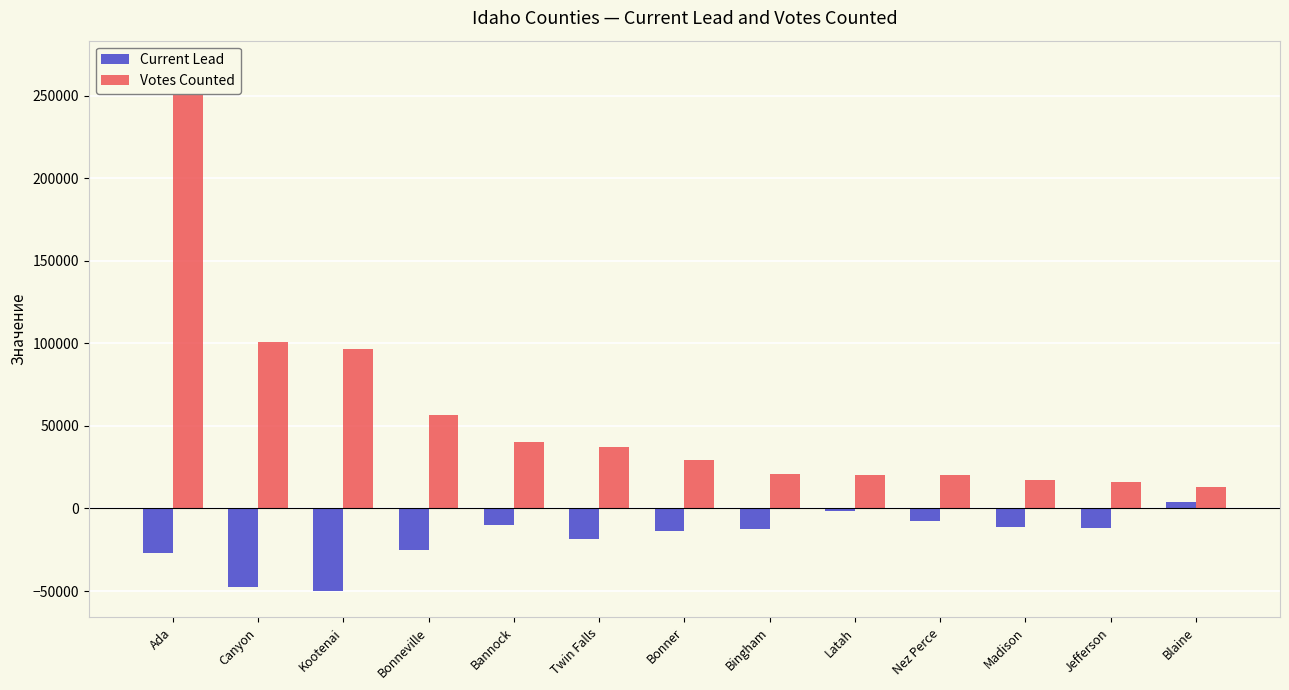

What is the value of the Votes Counted bar at the 3rd from the left?

96340